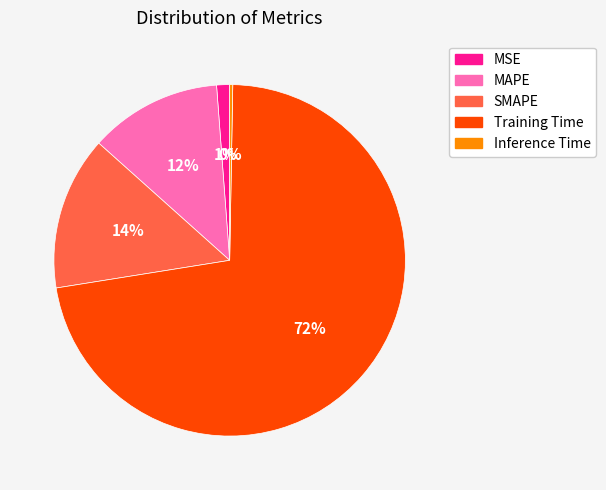

Combined, do MAPE and SMAPE account for over 50%?

No